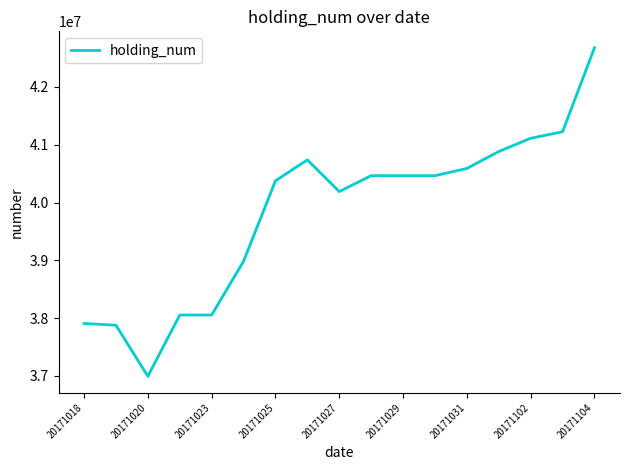

What is the difference between the maximum and minimum values?

5684000